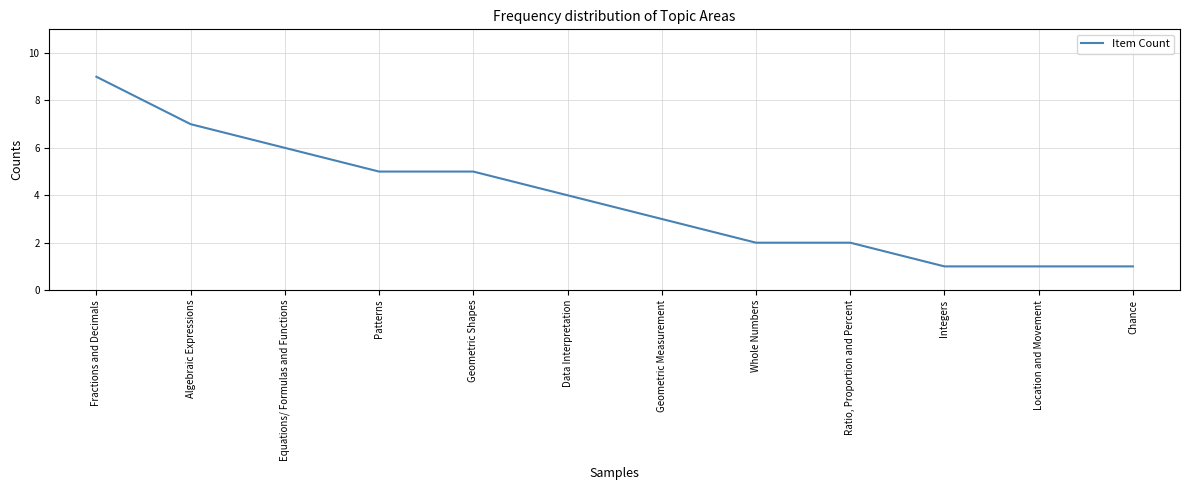

What is the sum of all values?

46